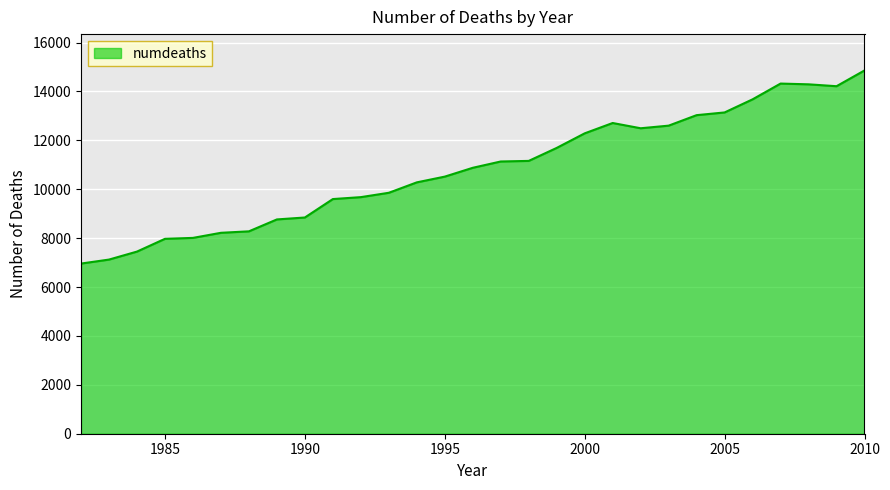

What is the difference between the maximum and minimum values?

7899